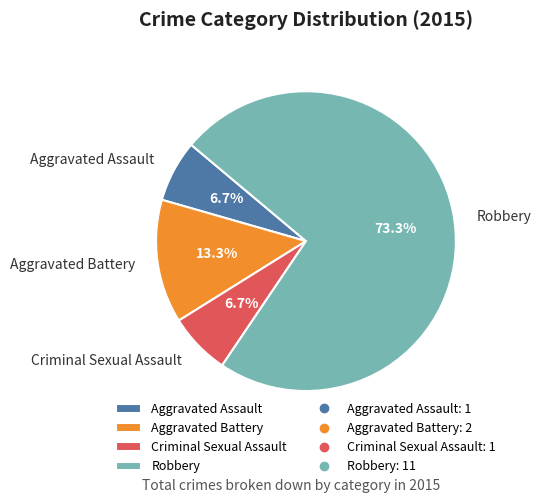

What percentage is the Criminal Sexual Assault slice, to the nearest percent?

7%